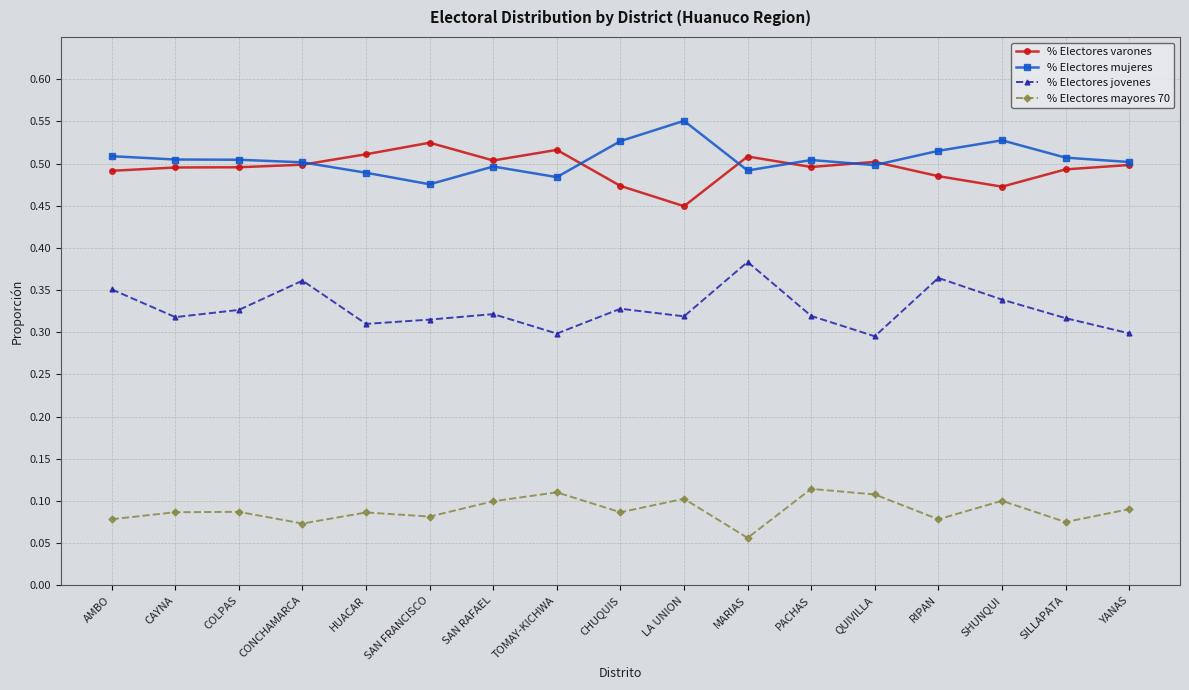

True or false: % Electores jovenes and % Electores varones cross at least once.

False